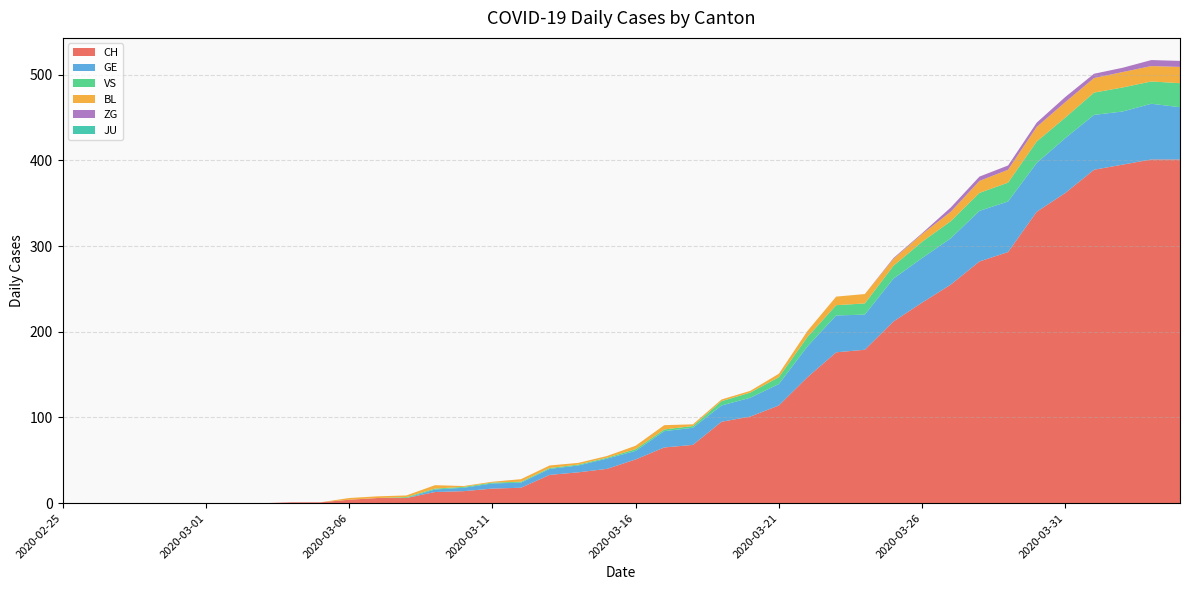

Reading left to right, transcribe all the data shown in this chart.

CH: 2020-02-25=0	2020-02-26=0	2020-02-27=0	2020-02-28=0	2020-02-29=0	2020-03-01=0	2020-03-02=0	2020-03-03=0	2020-03-04=1	2020-03-05=1	2020-03-06=4	2020-03-07=6	2020-03-08=6	2020-03-09=13	2020-03-10=14	2020-03-11=17	2020-03-12=18	2020-03-13=33	2020-03-14=36	2020-03-15=40	2020-03-16=51	2020-03-17=65	2020-03-18=68	2020-03-19=95	2020-03-20=101	2020-03-21=114	2020-03-22=147	2020-03-23=176	2020-03-24=179	2020-03-25=212	2020-03-26=234	2020-03-27=255	2020-03-28=282	2020-03-29=293	2020-03-30=340	2020-03-31=362	2020-04-01=389	2020-04-02=395	2020-04-03=401	2020-04-04=401
GE: 2020-02-25=0	2020-02-26=0	2020-02-27=0	2020-02-28=0	2020-02-29=0	2020-03-01=0	2020-03-02=0	2020-03-03=0	2020-03-04=0	2020-03-05=0	2020-03-06=0	2020-03-07=0	2020-03-08=0	2020-03-09=3	2020-03-10=4	2020-03-11=6	2020-03-12=6	2020-03-13=7	2020-03-14=8	2020-03-15=12	2020-03-16=10	2020-03-17=19	2020-03-18=20	2020-03-19=19	2020-03-20=22	2020-03-21=25	2020-03-22=36	2020-03-23=43	2020-03-24=41	2020-03-25=50	2020-03-26=52	2020-03-27=54	2020-03-28=59	2020-03-29=59	2020-03-30=57	2020-03-31=64	2020-04-01=64	2020-04-02=62	2020-04-03=65	2020-04-04=61
VS: 2020-02-25=0	2020-02-26=0	2020-02-27=0	2020-02-28=0	2020-02-29=0	2020-03-01=0	2020-03-02=0	2020-03-03=0	2020-03-04=0	2020-03-05=0	2020-03-06=0	2020-03-07=0	2020-03-08=1	2020-03-09=1	2020-03-10=1	2020-03-11=1	2020-03-12=1	2020-03-13=1	2020-03-14=1	2020-03-15=1	2020-03-16=2	2020-03-17=2	2020-03-18=2	2020-03-19=5	2020-03-20=6	2020-03-21=8	2020-03-22=11	2020-03-23=12	2020-03-24=13	2020-03-25=15	2020-03-26=19	2020-03-27=20	2020-03-28=21	2020-03-29=22	2020-03-30=25	2020-03-31=24	2020-04-01=26	2020-04-02=28	2020-04-03=26	2020-04-04=28
BL: 2020-02-25=0	2020-02-26=0	2020-02-27=0	2020-02-28=0	2020-02-29=0	2020-03-01=0	2020-03-02=0	2020-03-03=0	2020-03-04=0	2020-03-05=0	2020-03-06=2	2020-03-07=2	2020-03-08=2	2020-03-09=4	2020-03-10=1	2020-03-11=1	2020-03-12=3	2020-03-13=3	2020-03-14=2	2020-03-15=2	2020-03-16=4	2020-03-17=5	2020-03-18=2	2020-03-19=2	2020-03-20=2	2020-03-21=4	2020-03-22=7	2020-03-23=10	2020-03-24=11	2020-03-25=8	2020-03-26=9	2020-03-27=11	2020-03-28=14	2020-03-29=15	2020-03-30=17	2020-03-31=18	2020-04-01=17	2020-04-02=18	2020-04-03=18	2020-04-04=19
ZG: 2020-02-25=0	2020-02-26=0	2020-02-27=0	2020-02-28=0	2020-02-29=0	2020-03-01=0	2020-03-02=0	2020-03-03=0	2020-03-04=0	2020-03-05=0	2020-03-06=0	2020-03-07=0	2020-03-08=0	2020-03-09=0	2020-03-10=0	2020-03-11=0	2020-03-12=0	2020-03-13=0	2020-03-14=0	2020-03-15=0	2020-03-16=0	2020-03-17=0	2020-03-18=0	2020-03-19=0	2020-03-20=0	2020-03-21=0	2020-03-22=0	2020-03-23=0	2020-03-24=0	2020-03-25=1	2020-03-26=1	2020-03-27=5	2020-03-28=5	2020-03-29=5	2020-03-30=5	2020-03-31=6	2020-04-01=5	2020-04-02=5	2020-04-03=7	2020-04-04=7
JU: 2020-02-25=0	2020-02-26=0	2020-02-27=0	2020-02-28=0	2020-02-29=0	2020-03-01=0	2020-03-02=0	2020-03-03=0	2020-03-04=0	2020-03-05=0	2020-03-06=0	2020-03-07=0	2020-03-08=0	2020-03-09=0	2020-03-10=0	2020-03-11=0	2020-03-12=0	2020-03-13=0	2020-03-14=0	2020-03-15=0	2020-03-16=0	2020-03-17=0	2020-03-18=0	2020-03-19=0	2020-03-20=0	2020-03-21=0	2020-03-22=0	2020-03-23=0	2020-03-24=0	2020-03-25=0	2020-03-26=0	2020-03-27=0	2020-03-28=0	2020-03-29=0	2020-03-30=0	2020-03-31=0	2020-04-01=0	2020-04-02=0	2020-04-03=0	2020-04-04=0